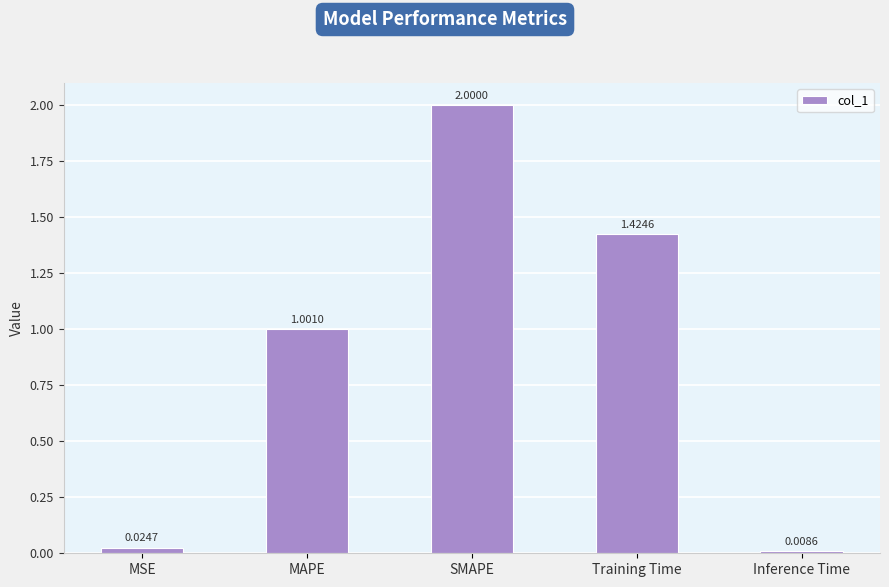

What is the label of the 5th bar from the right?

MSE